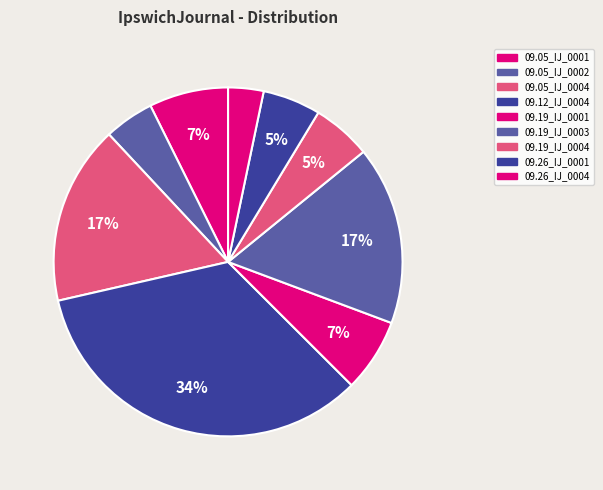

Count the number of slices in the pie.

9